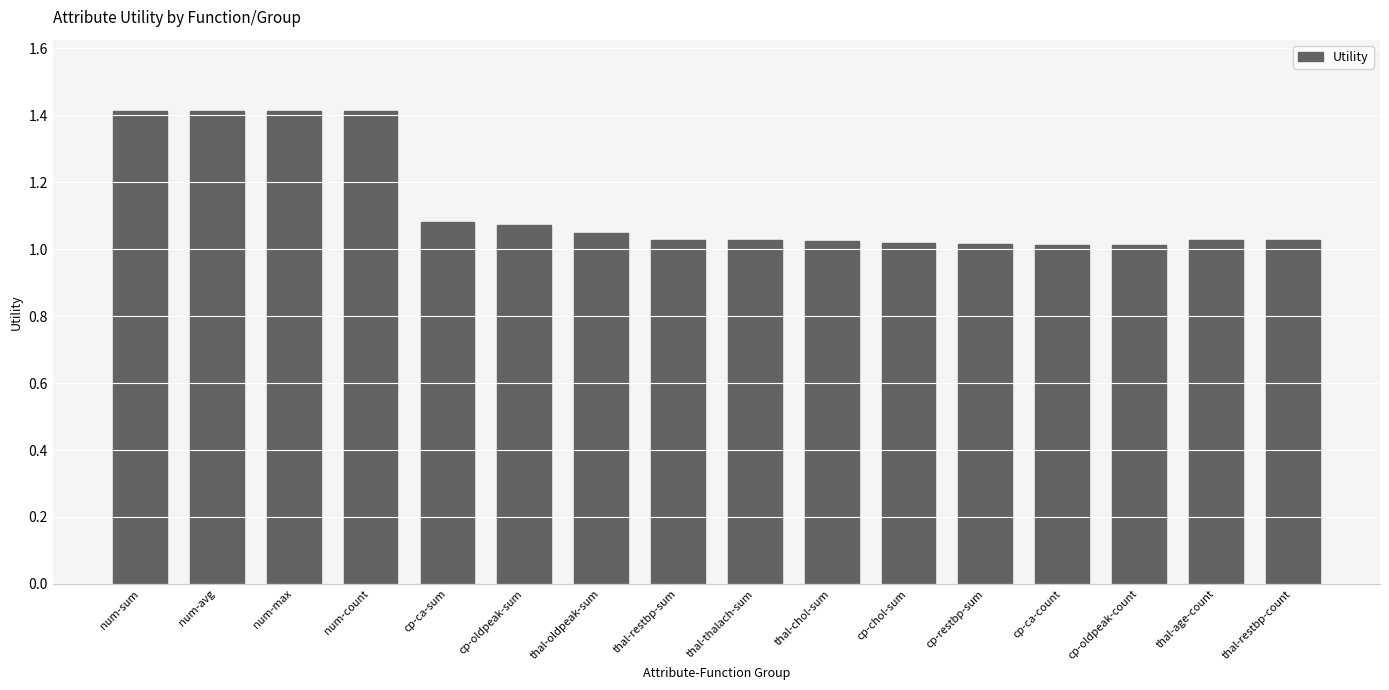

What is the maximum value shown in the chart?

1.4